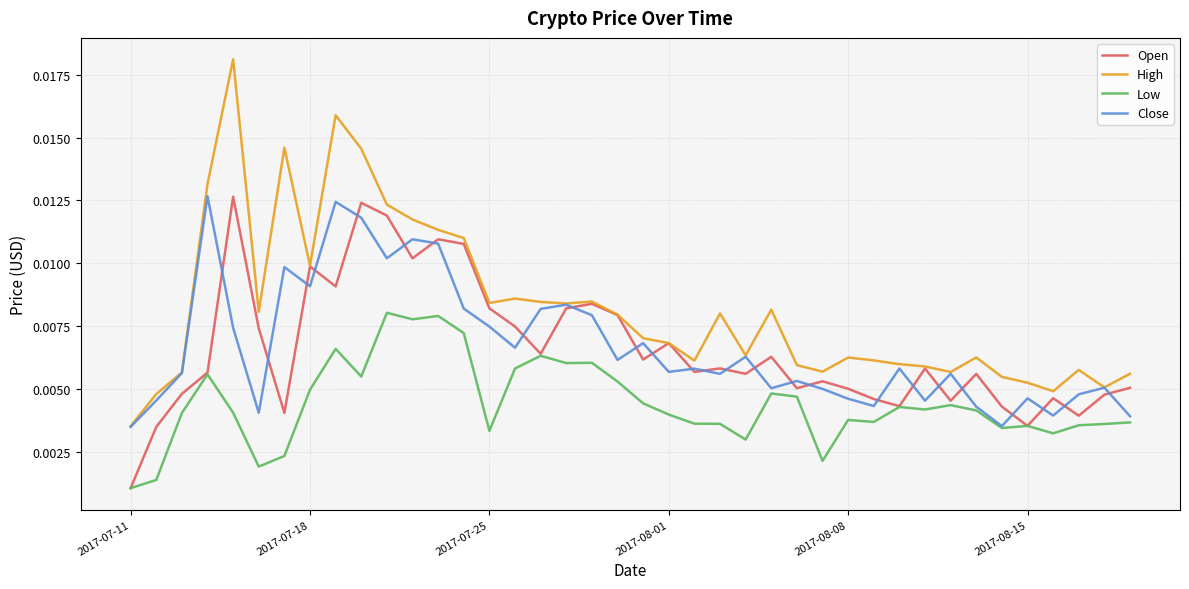

Which series has the largest total across all categories?

High